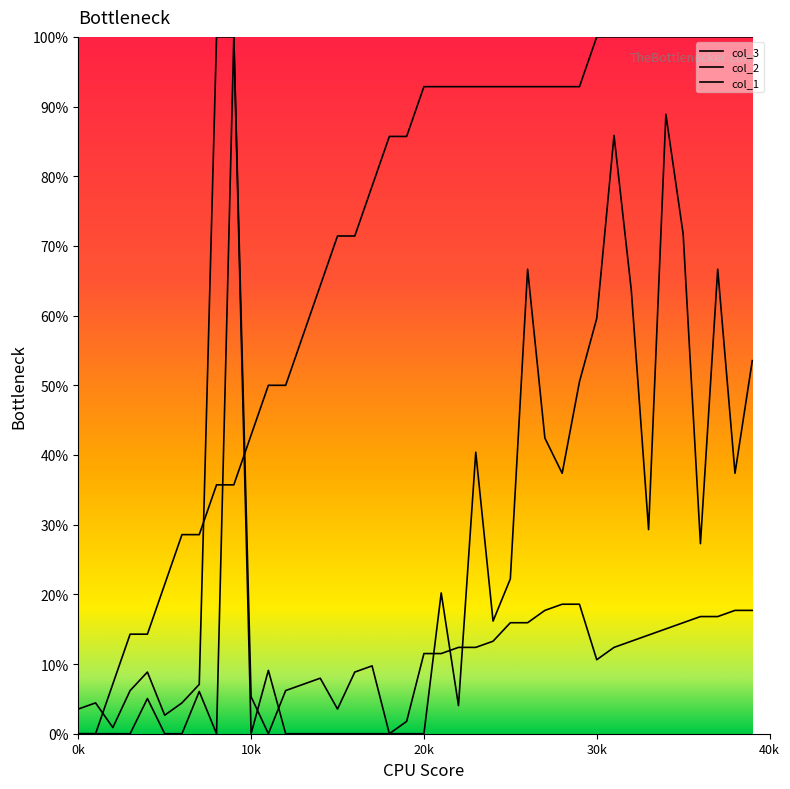

What is the value of the col_3 point at the 40th from the left?

53.5